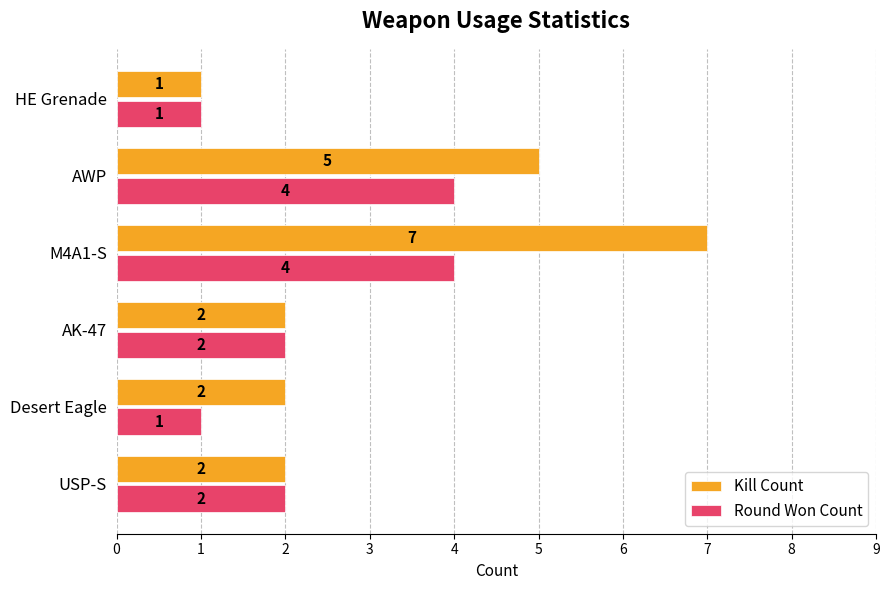

Which series has the largest range (max minus min)?

Kill Count